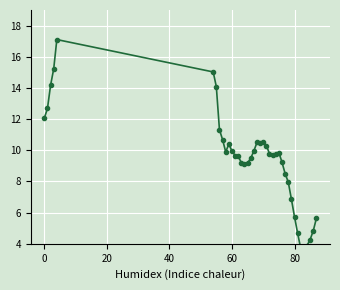

Reading right to left, what are all the values shown in this chart?

5.6	4.8	4.3	3.9	3.6	3.7	4.7	5.7	6.9	8.0	8.5	9.2	9.9	9.8	9.7	9.8	10.3	10.5	10.5	10.5	10.0	9.5	9.2	9.1	9.2	9.6	9.7	10.0	10.4	9.9	10.7	11.3	14.1	15.0	17.1	15.2	14.2	12.7	12.1